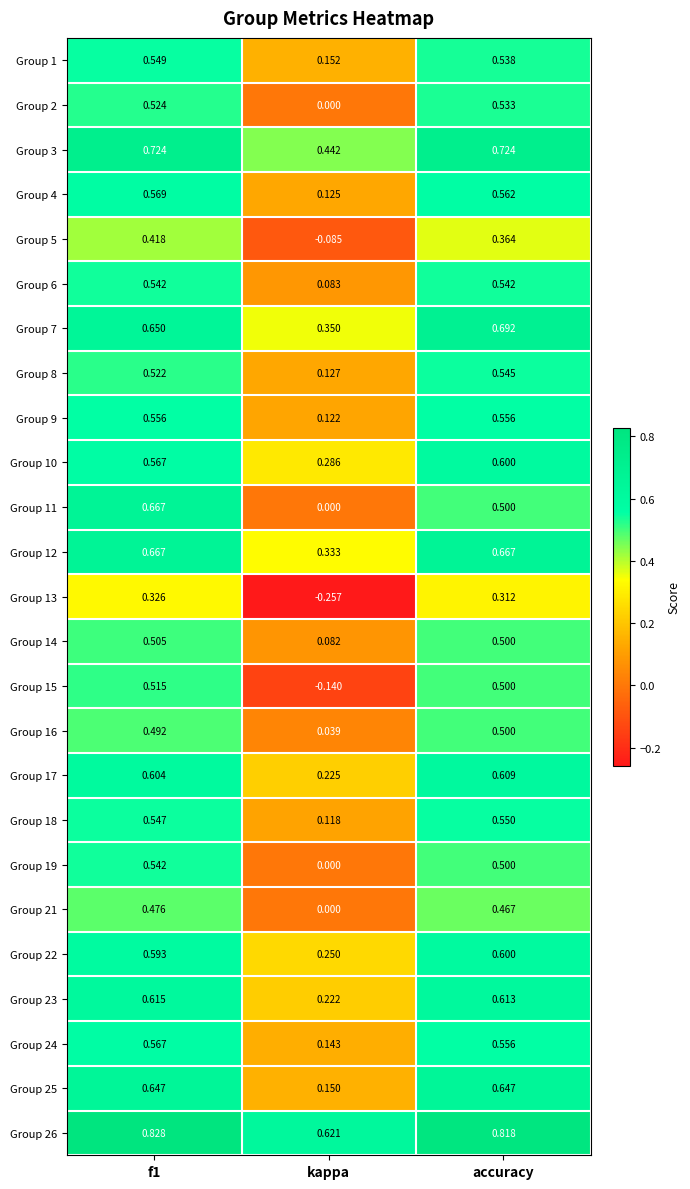

Where is Group 26 nearest to the value 0?

kappa